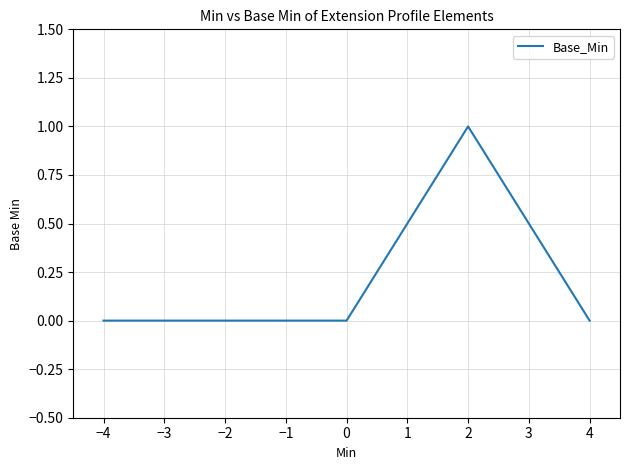

What position from the left is 4?

5